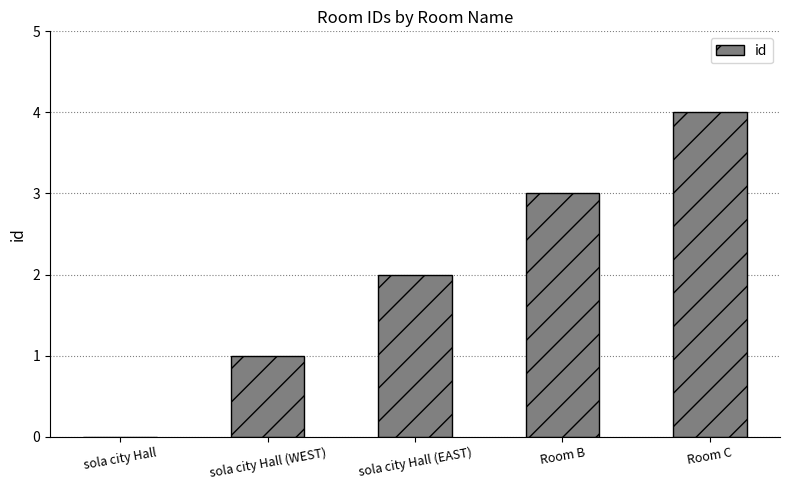

The value at sola city Hall (EAST) is 2. True or false?

True